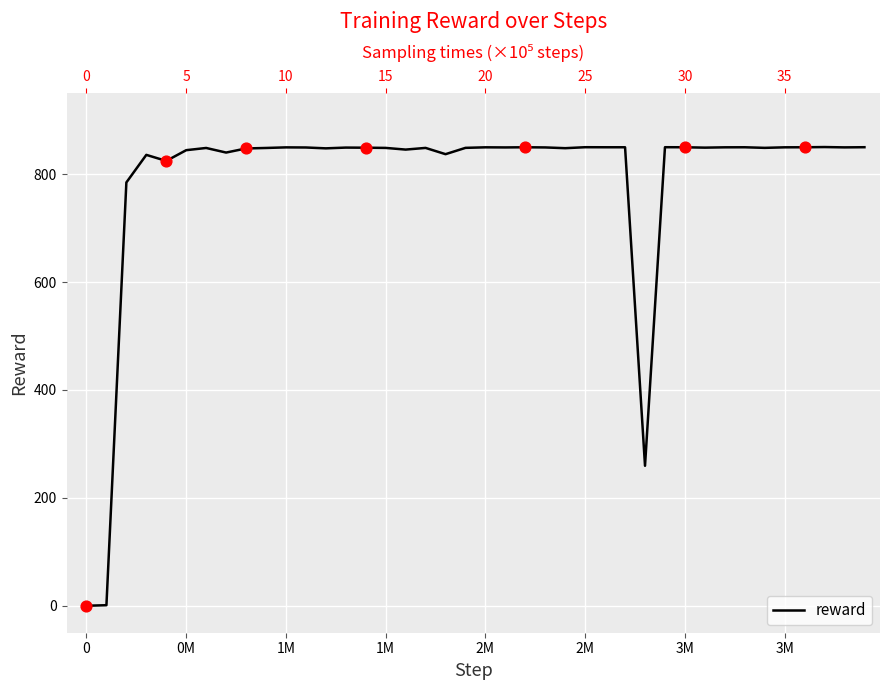

Between 3M and 1M, which is larger?

3M